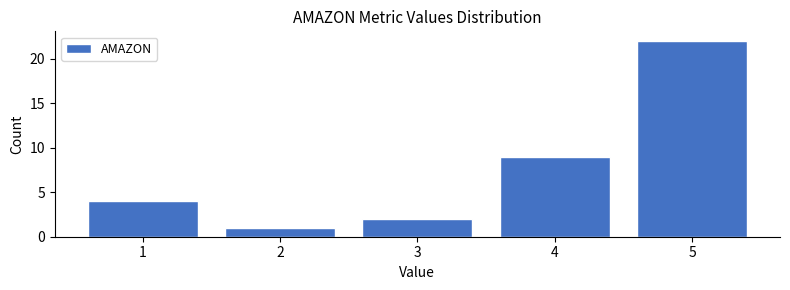

Reading left to right, transcribe this chart: for each bar, give the range it covers on the x-axis and its height. The values are not printed on the chart, so give them approximately, as read against the axis.

0.5 to 1.5: 4
1.5 to 2.5: 1
2.5 to 3.5: 2
3.5 to 4.5: 9
4.5 to 5.5: 22